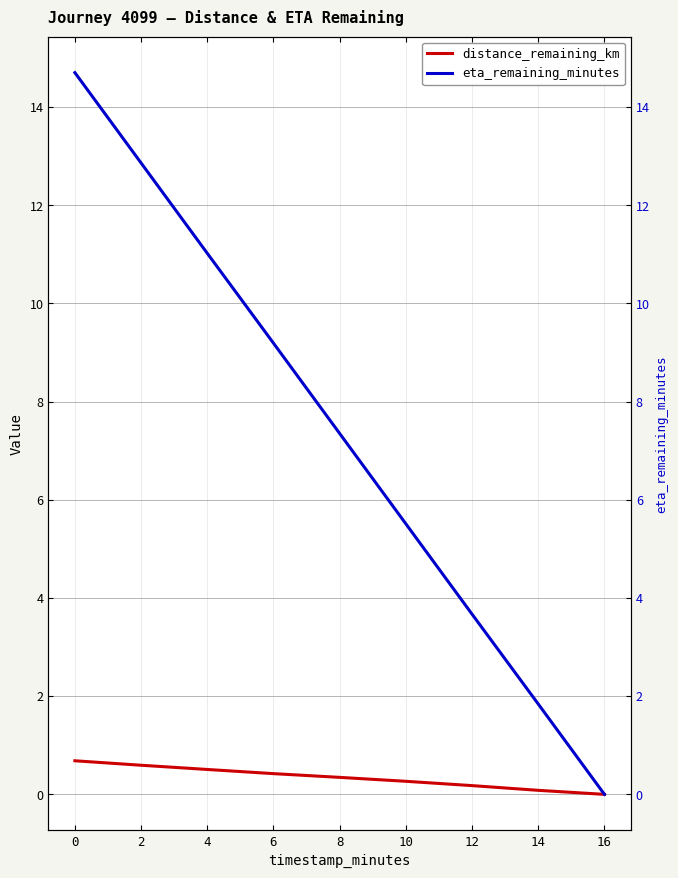

Does the chart have visible grid lines?

Yes